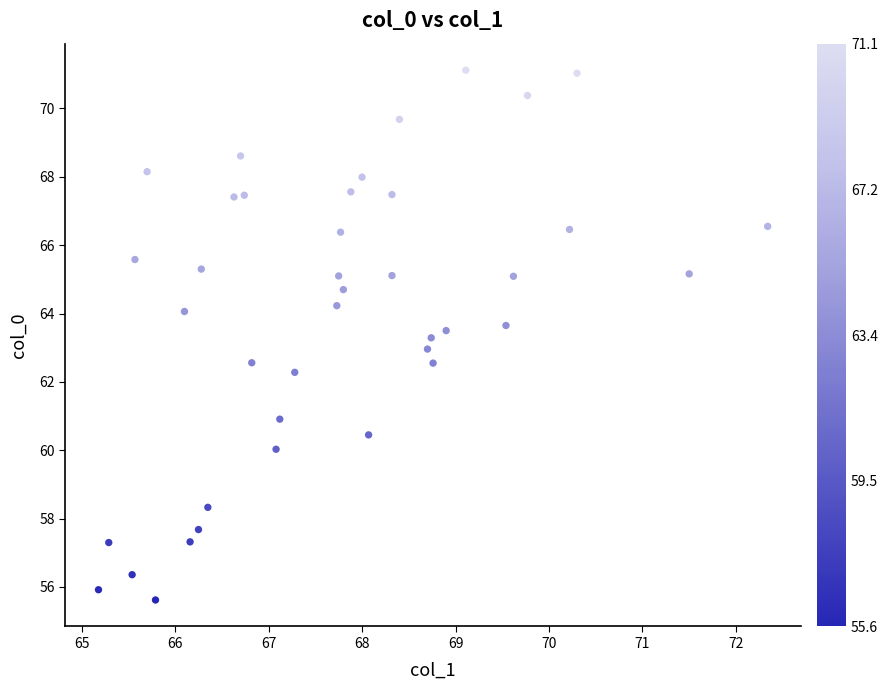

What is the range of Y values (max minus min)?

15.5